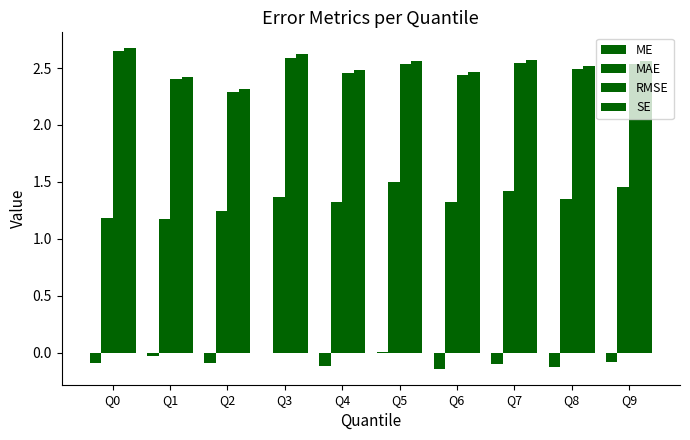

Count the number of data series in this chart.

4